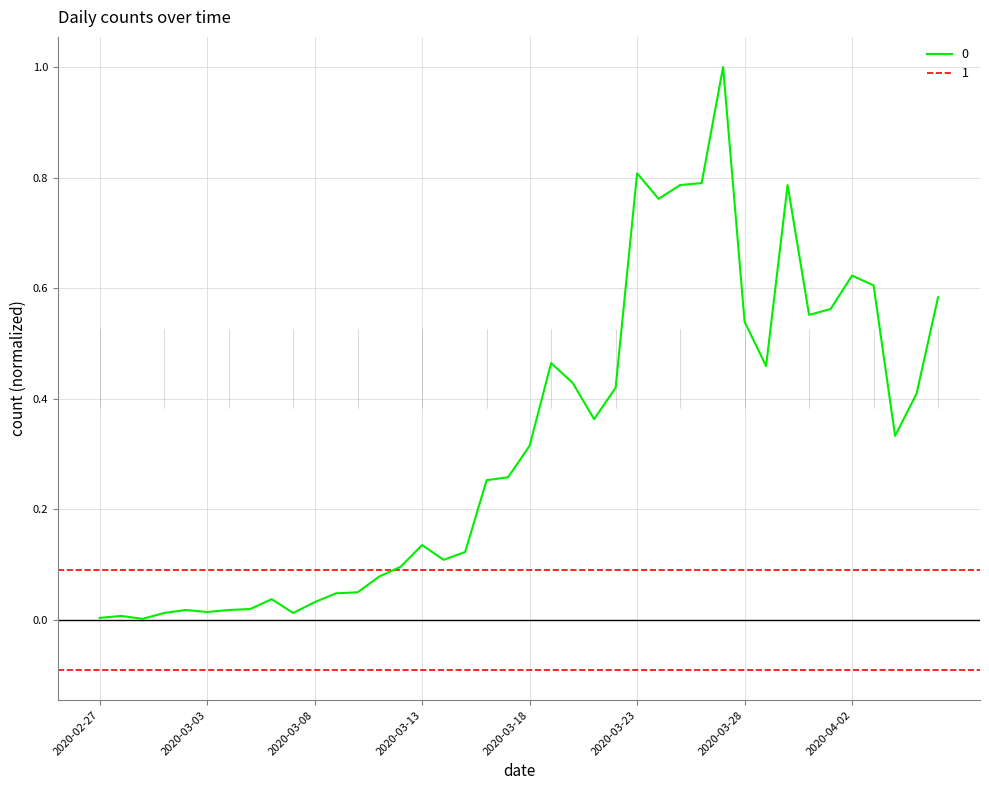

What is the sum of the values at 2020-03-04 and 2020-03-17?

0.3